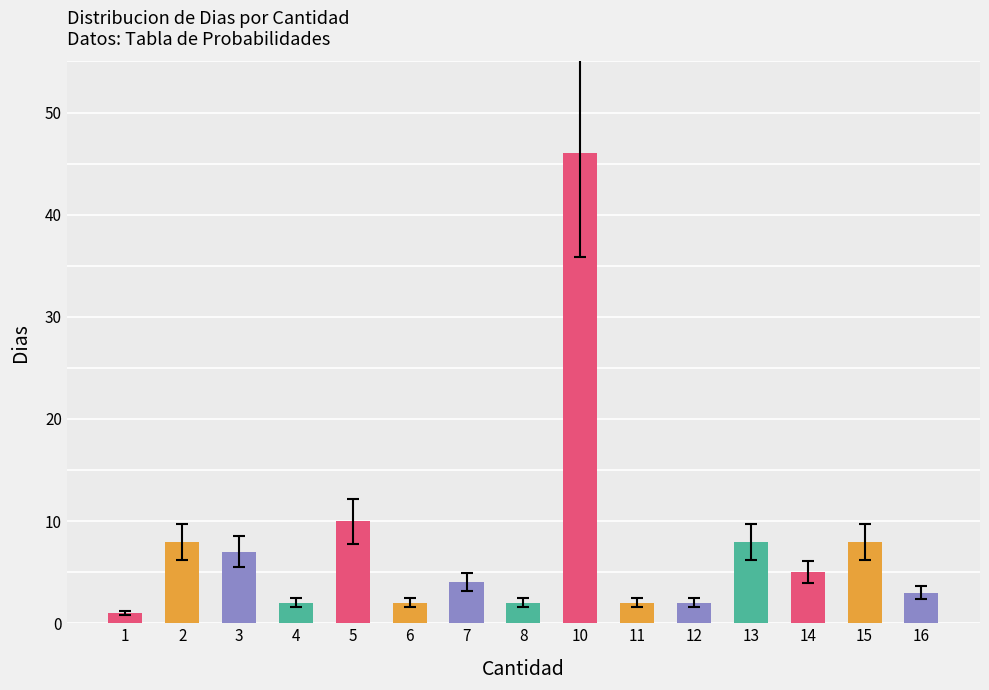

Count the number of categories in the chart.

15